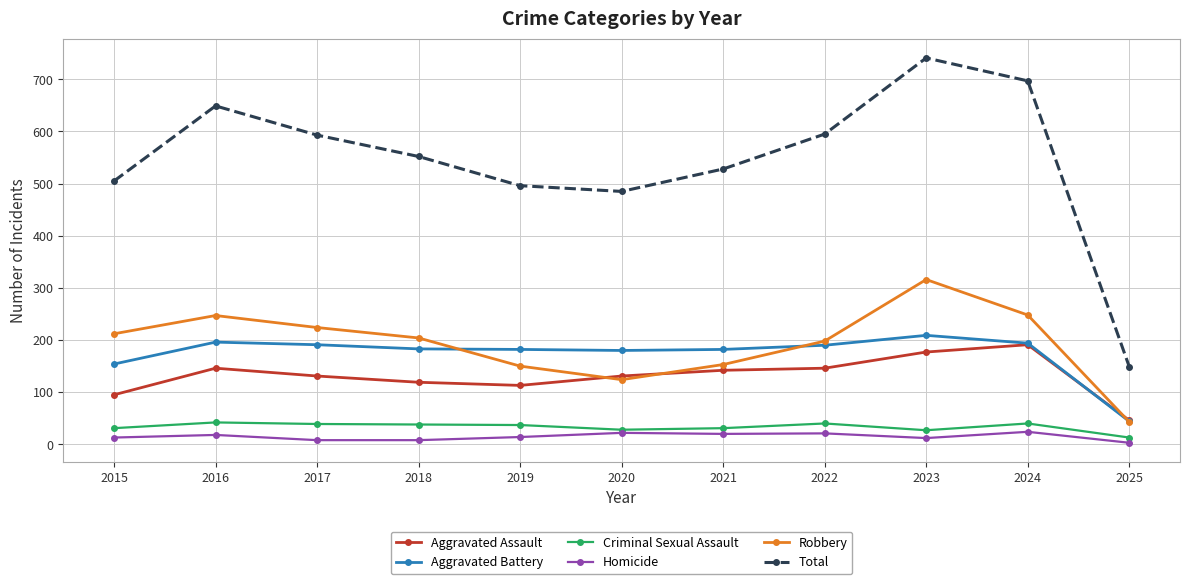

What is the value of the Robbery point at the 8th from the left?

198